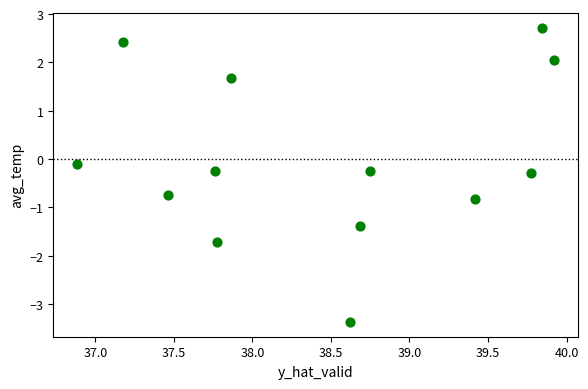

What is the range of X values (max minus min)?

3.0